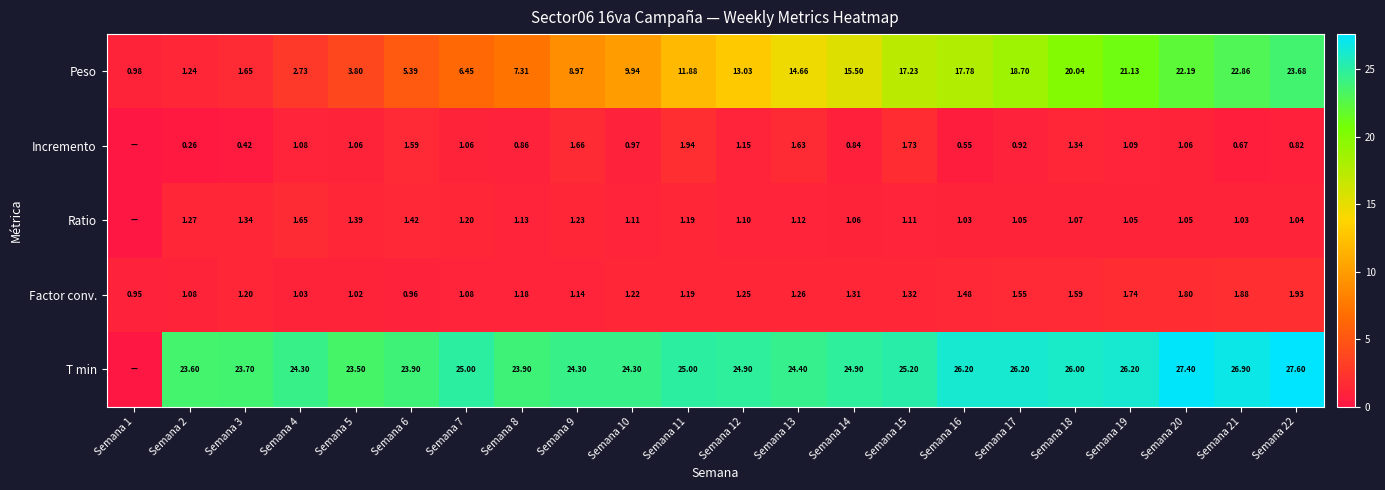

At Semana 16, list the series in order from smallest to largest.

Incremento, Ratio, Factor conv., Peso, T min